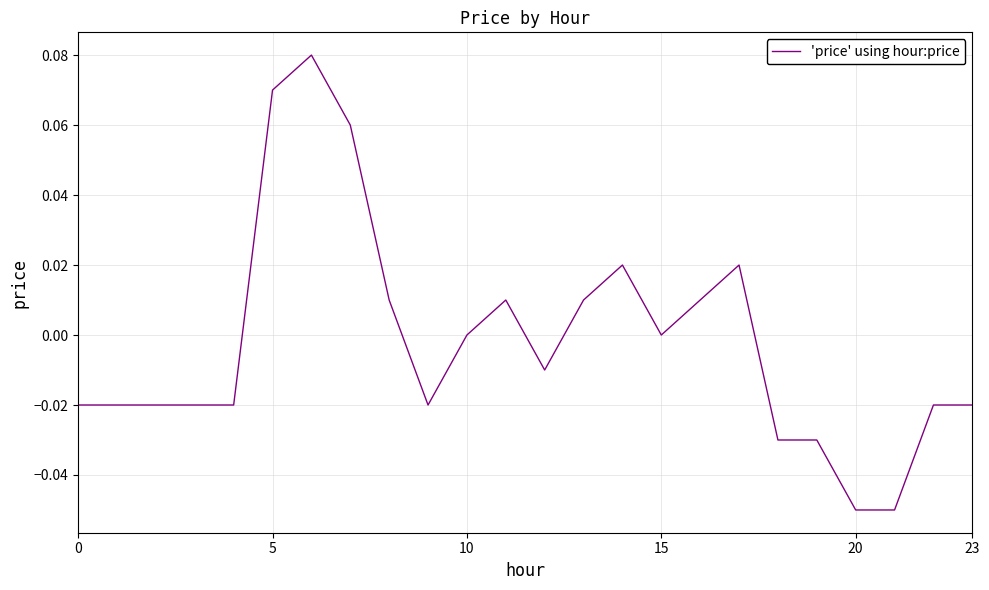

Does the chart display data point markers on the line(s)?

No